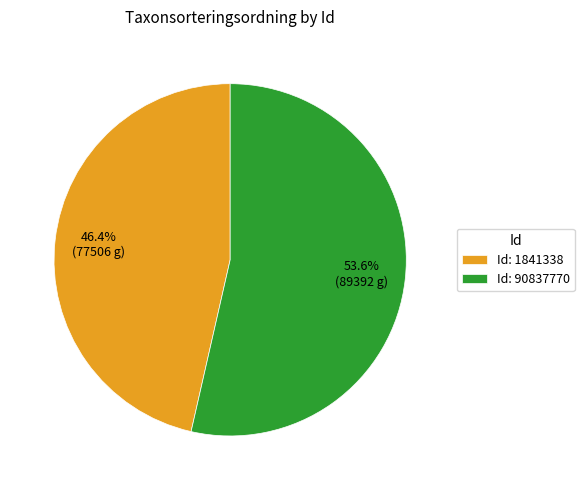

Between Id: 1841338 and Id: 90837770, which is larger?

Id: 90837770